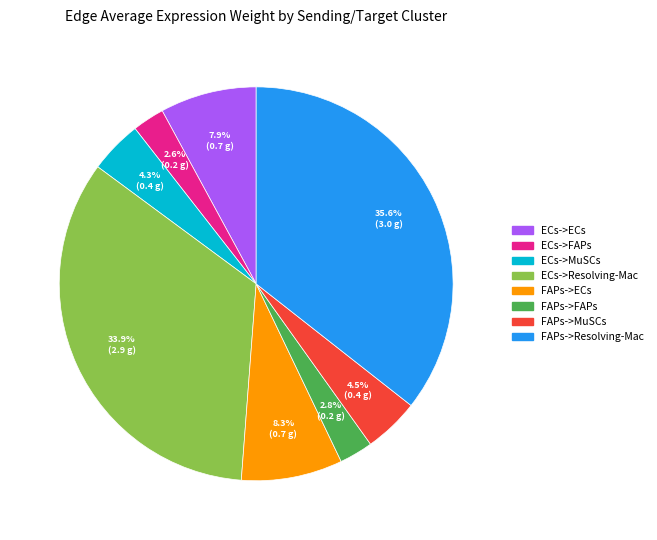

True or false: ECs->MuSCs accounts for 4% of the total.

True